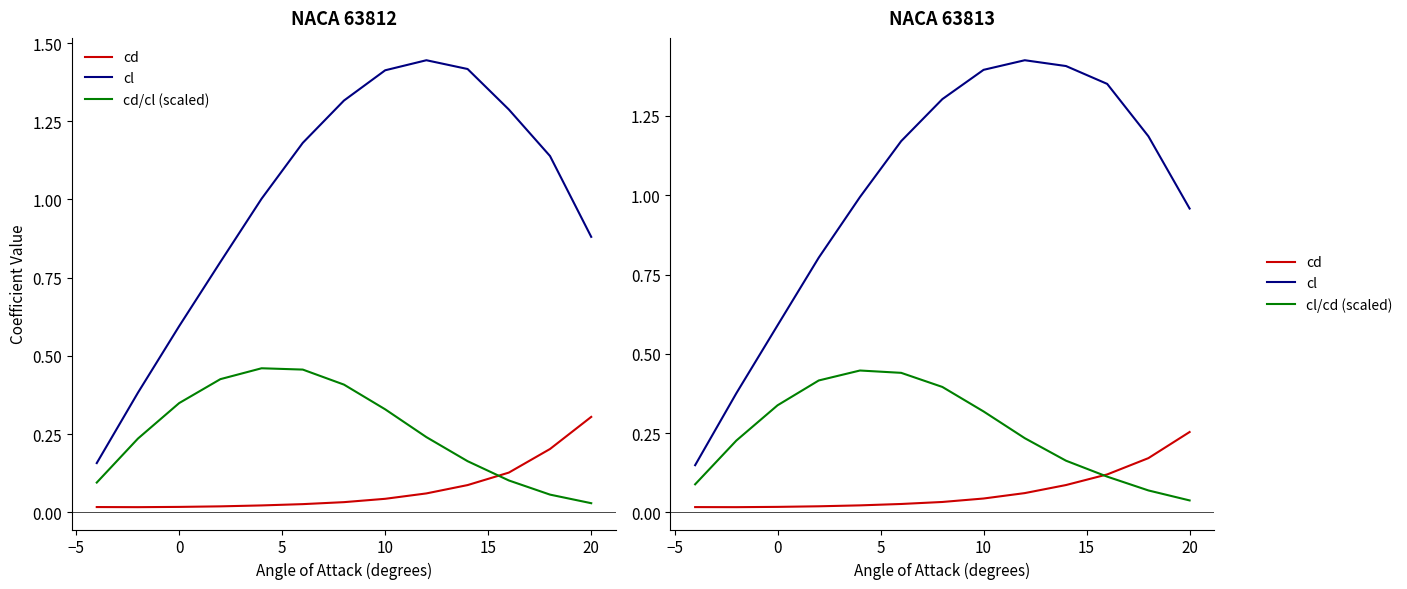

What is the average value of the cd/cl (scaled) series?

0.3